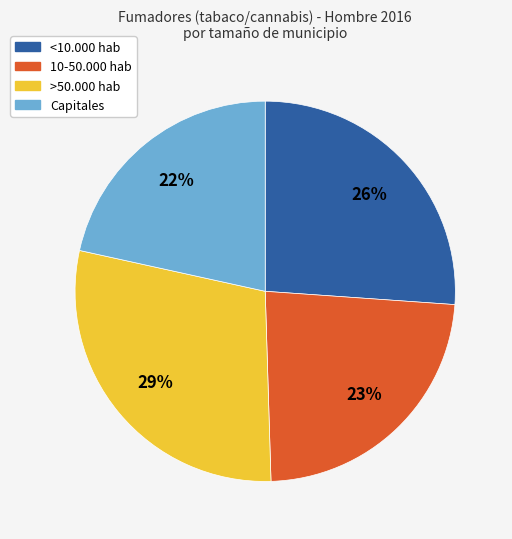

To the nearest percent, what is the combined percentage of <10.000 hab and Capitales?

48%